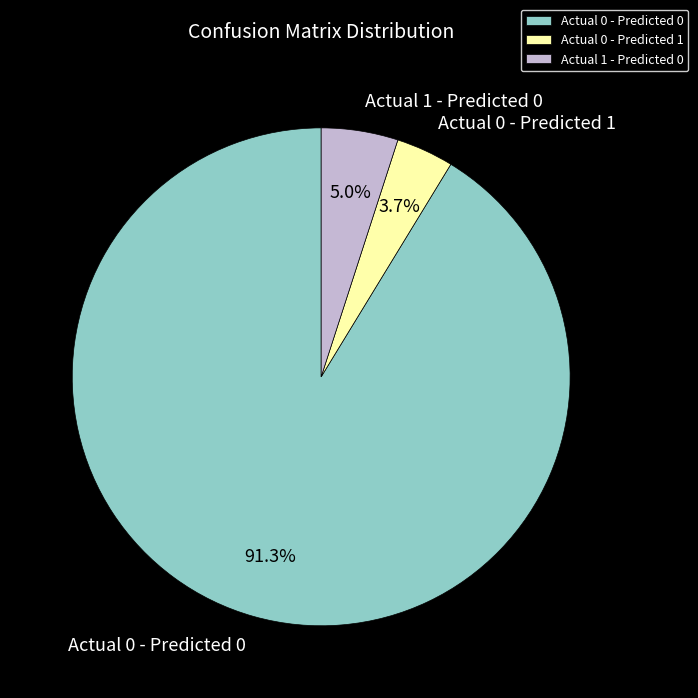

Which has a higher value, Actual 1 - Predicted 0 or Actual 0 - Predicted 1?

Actual 1 - Predicted 0